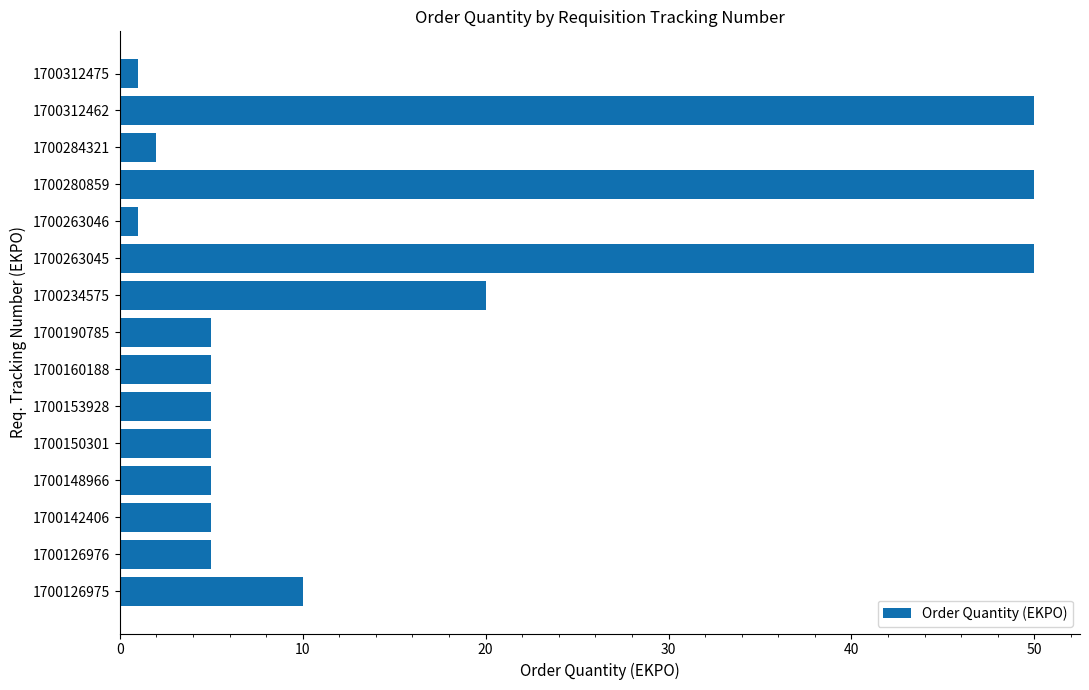

How many categories are shown in the chart?

15